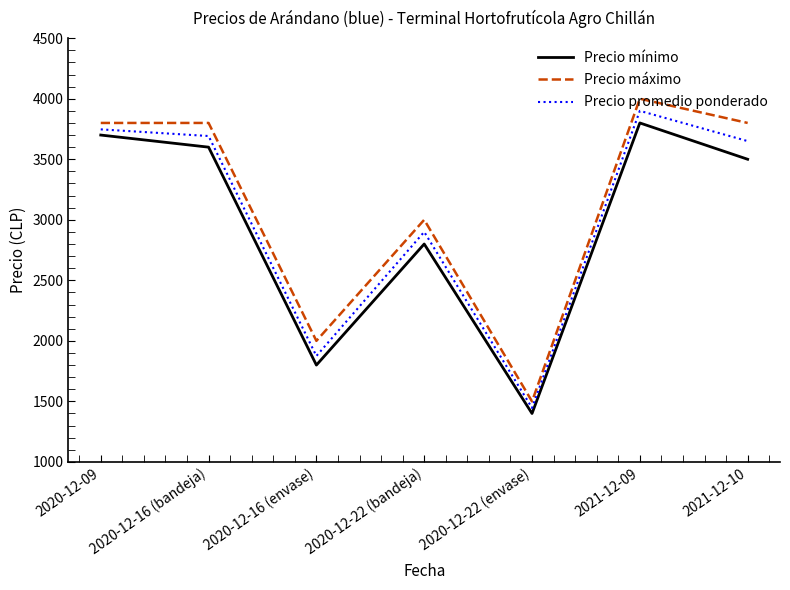

At which label does Precio promedio ponderado first exceed 3650?

2020-12-09